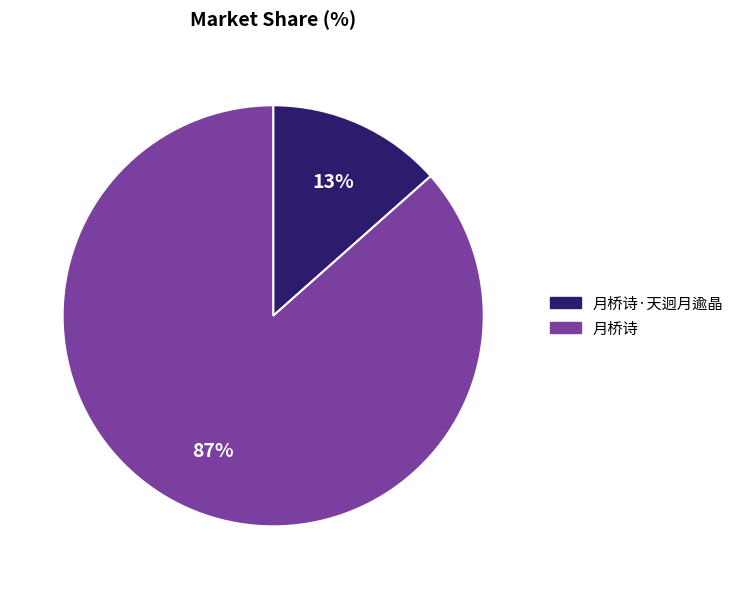

Is there a majority slice in this chart?

Yes